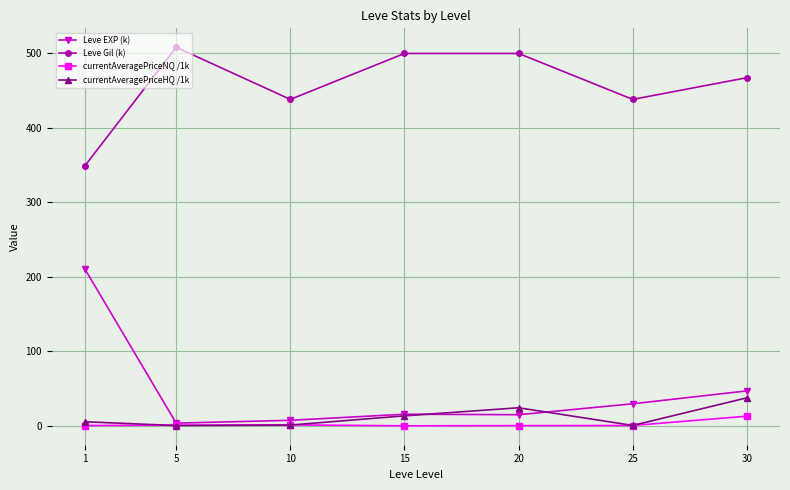

Where is the first local maximum for currentAveragePriceHQ /1k?

20